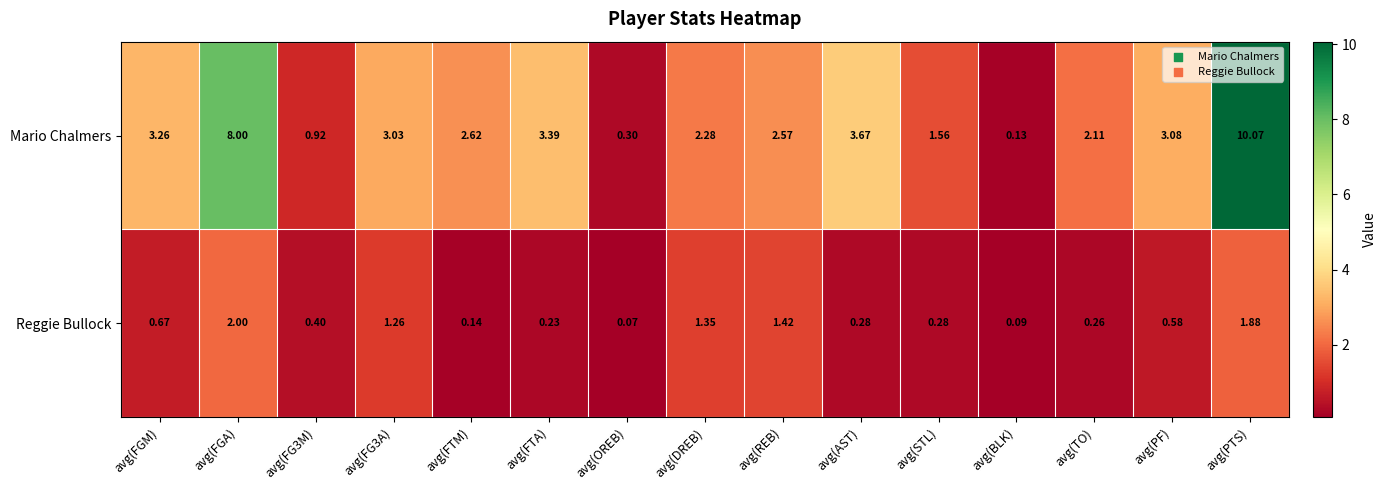

Which series has the largest range (max minus min)?

Mario Chalmers